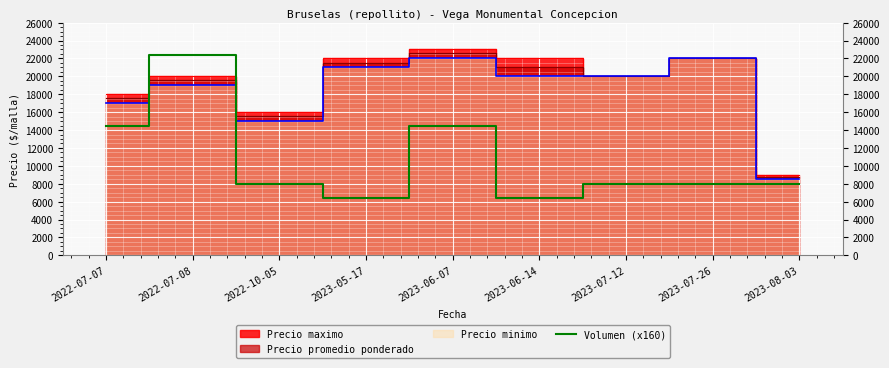

What is the label of the 7th point from the left?

2023-07-12